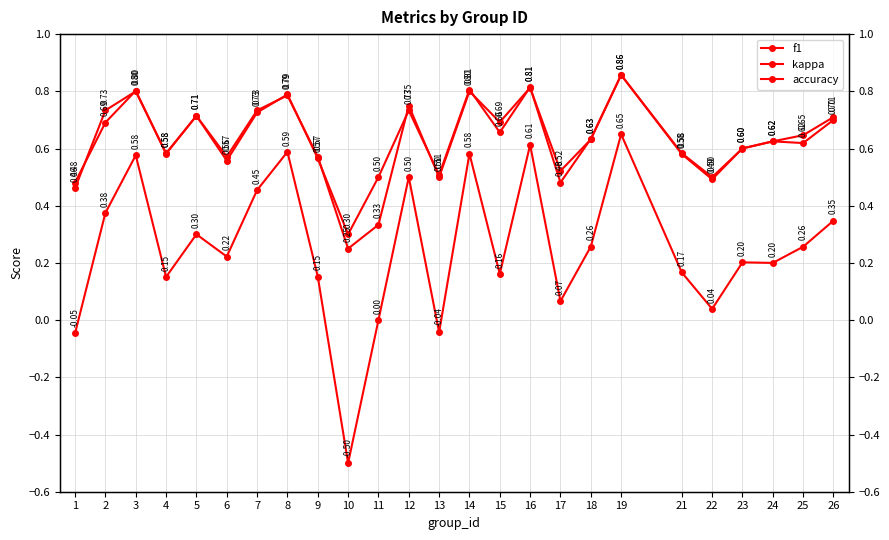

Reading left to right, list all the values displayed in this chart.

f1: 1=0.5	2=0.7	3=0.8	4=0.6	5=0.7	6=0.6	7=0.7	8=0.8	9=0.6	10=0.3	11=0.5	12=0.7	13=0.5	14=0.8	15=0.7	16=0.8	17=0.5	18=0.6	19=0.9	21=0.6	22=0.5	23=0.6	24=0.6	25=0.6	26=0.7
kappa: 1=-0.0	2=0.4	3=0.6	4=0.2	5=0.3	6=0.2	7=0.5	8=0.6	9=0.2	10=-0.5	11=0.0	12=0.5	13=-0.0	14=0.6	15=0.2	16=0.6	17=0.1	18=0.3	19=0.7	21=0.2	22=0.0	23=0.2	24=0.2	25=0.3	26=0.3
accuracy: 1=0.5	2=0.7	3=0.8	4=0.6	5=0.7	6=0.6	7=0.7	8=0.8	9=0.6	10=0.2	11=0.3	12=0.8	13=0.5	14=0.8	15=0.7	16=0.8	17=0.5	18=0.6	19=0.9	21=0.6	22=0.5	23=0.6	24=0.6	25=0.6	26=0.7